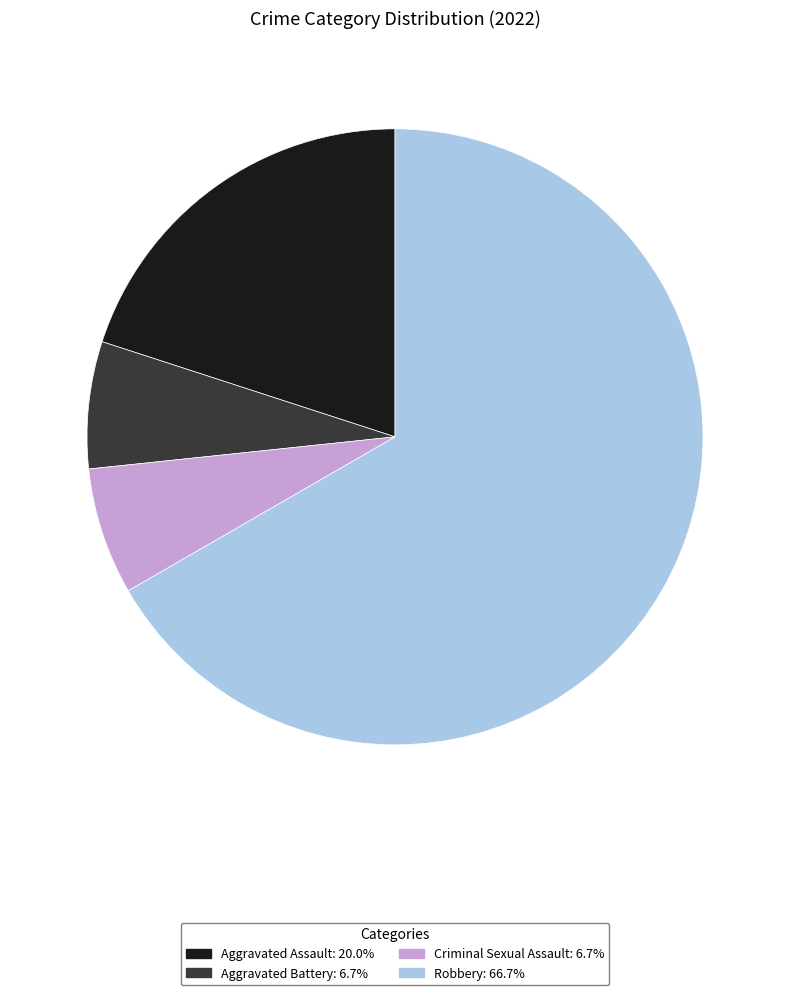

What is the majority slice?

Robbery